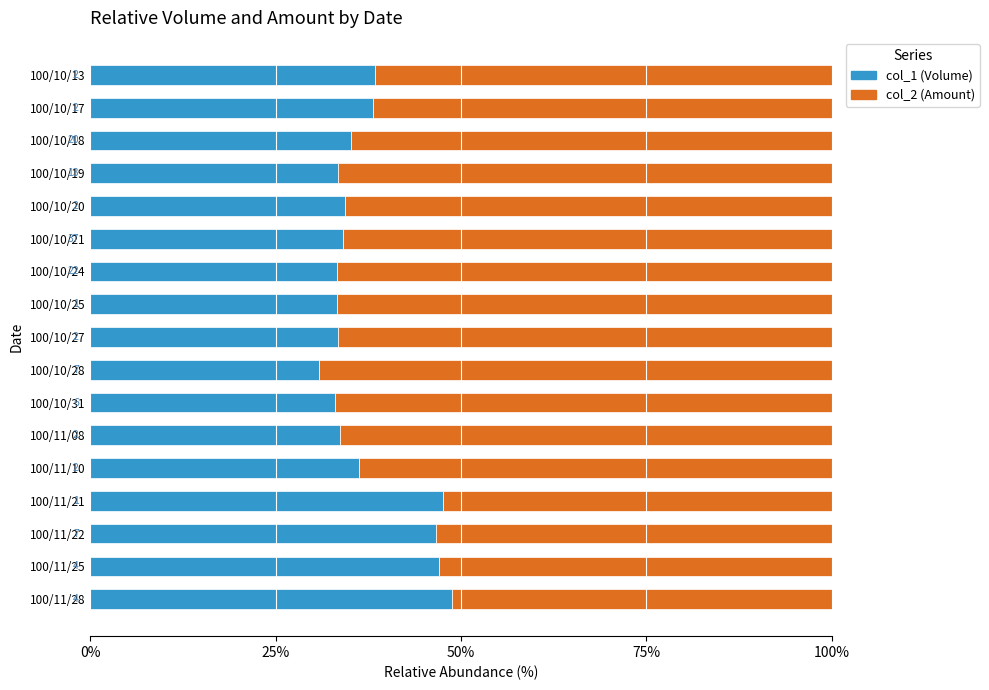

What are all the series names shown in the legend?

col_1 (Volume), col_2 (Amount)